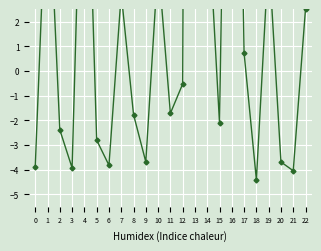

Rank the categories by value from highest to lowest.

13, 16, 4, 1, 14, 19, 10, 7, 22, 17, 12, 11, 8, 15, 2, 5, 9, 20, 6, 0, 3, 21, 18